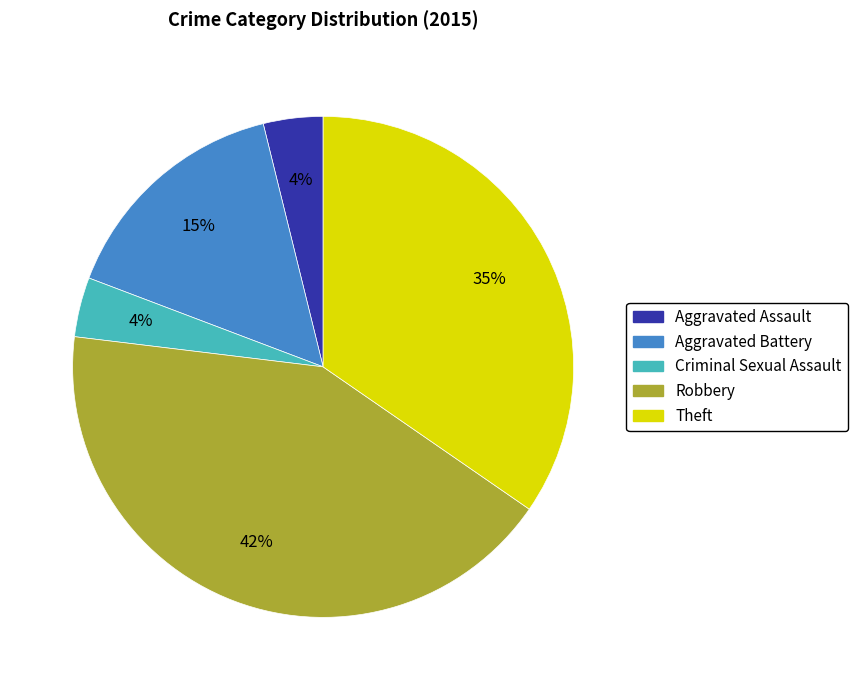

Count the number of slices in the pie.

5